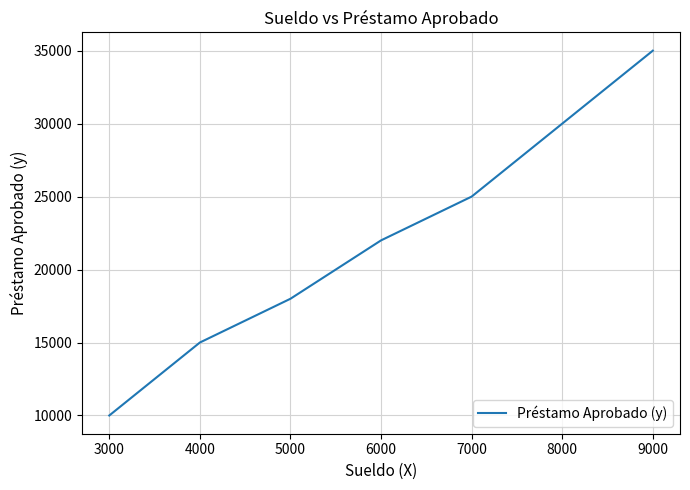

List the labels in order of value, largest first.

9000, 8000, 7000, 6000, 5000, 4000, 3000